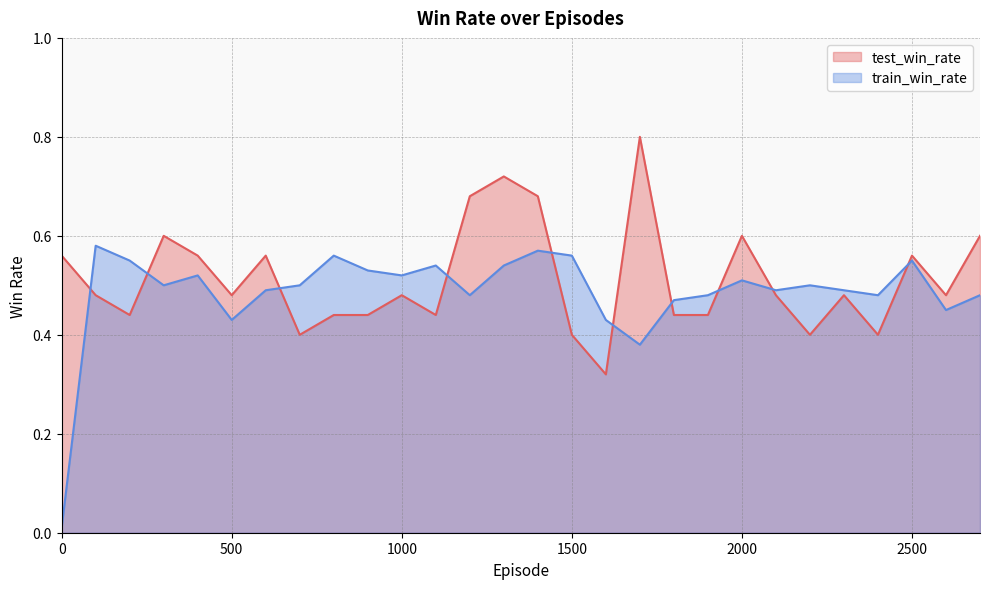

Where is the first local minimum for test_win_rate?

200